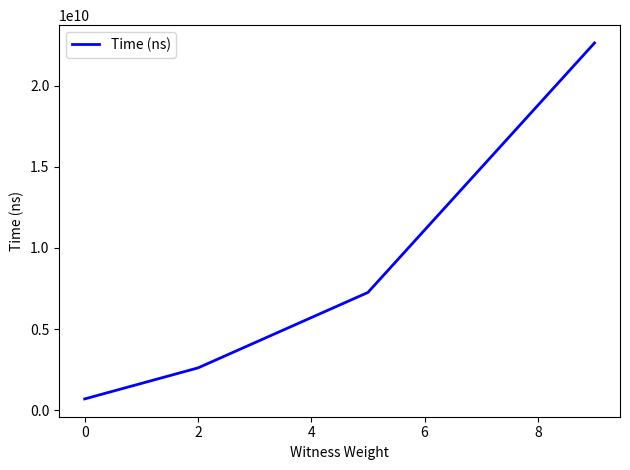

What is the greatest value displayed?

22625002600